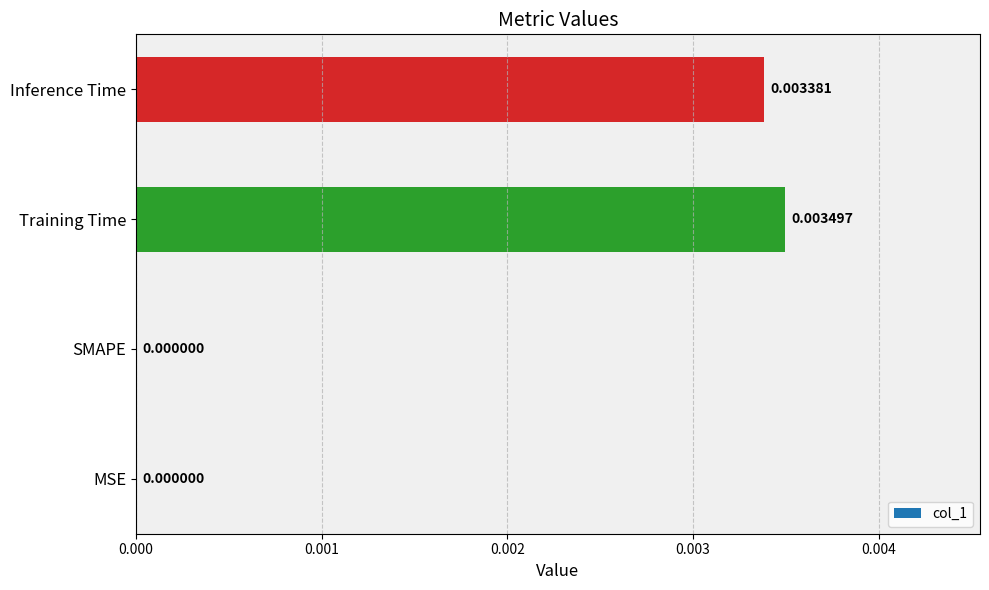

Which label corresponds to the largest value in the chart?

Training Time